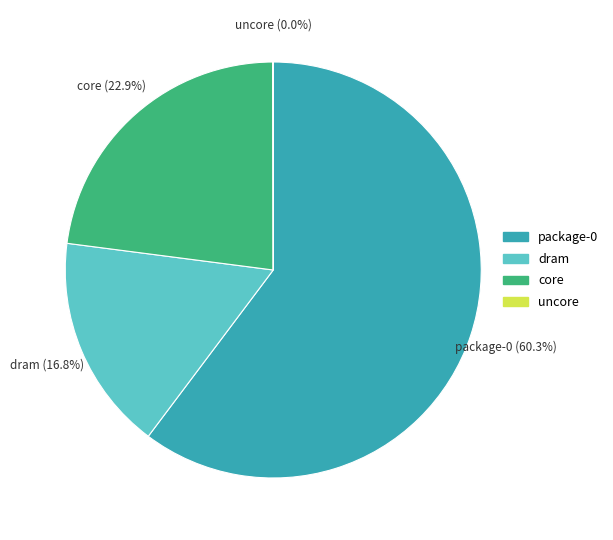

Does package-0 represent more than half of the total?

Yes